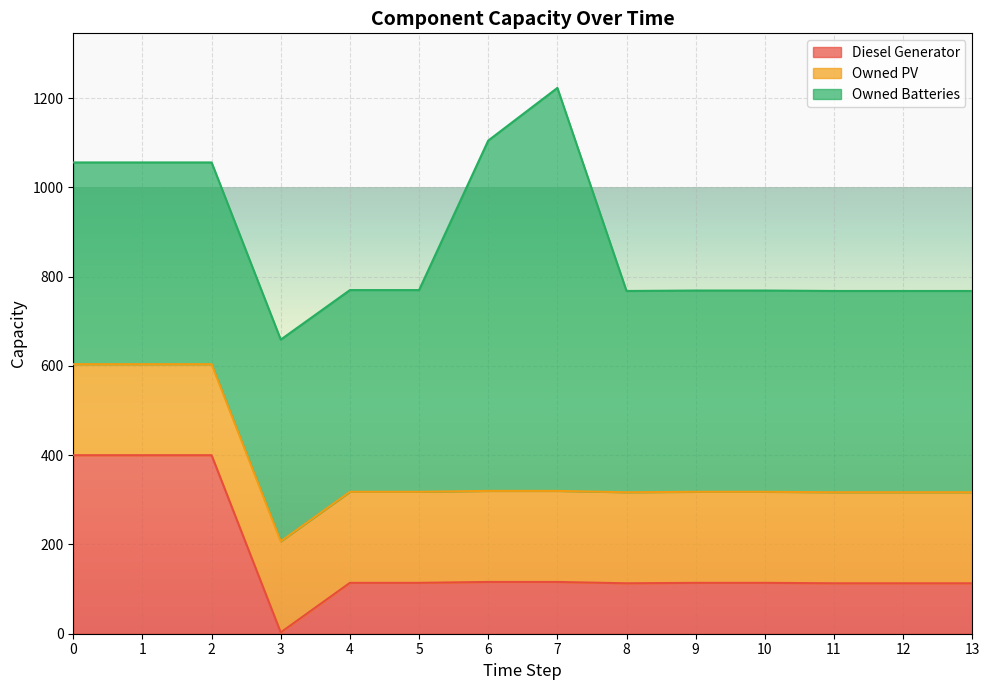

True or false: Owned PV and Diesel Generator intersect in this chart.

True